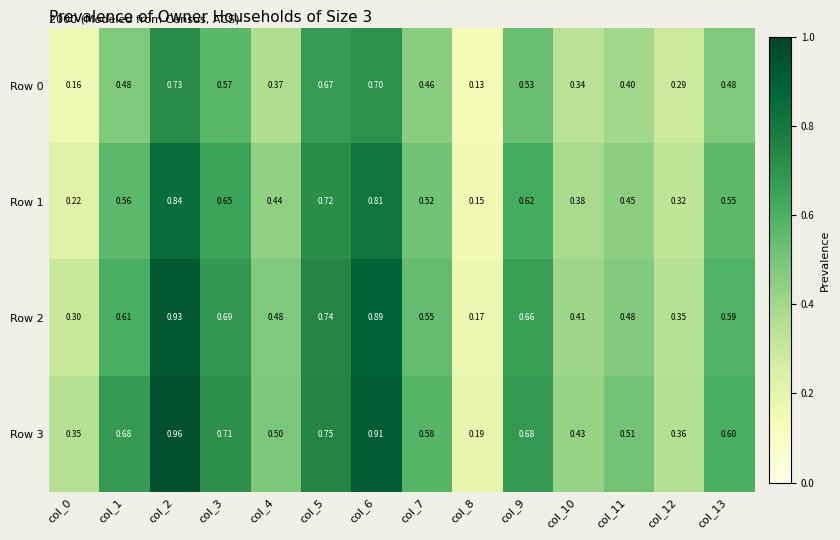

Is the value of Row 0 at col_2 greater than the value of Row 2 at col_8?

Yes